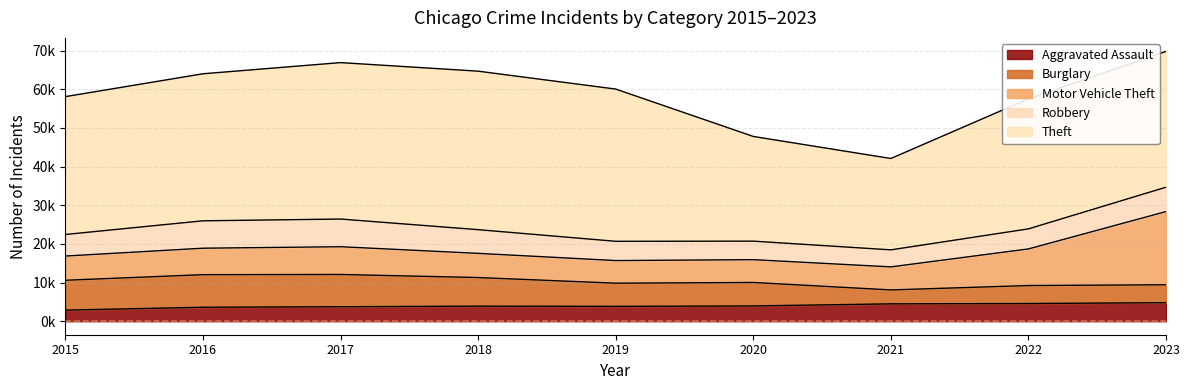

Reading right to left, list all the values displayed in this chart.

Aggravated Assault: 2023=4804	2022=4580	2021=4496	2020=3953	2019=3847	2018=3903	2017=3750	2016=3618	2015=2871
Burglary: 2023=4627	2022=4649	2021=3601	2020=6071	2019=5991	2018=7397	2017=8344	2016=8426	2015=7726
Motor Vehicle Theft: 2023=18933	2022=9470	2021=5959	2020=5900	2019=5853	2018=6254	2017=7179	2016=6844	2015=6263
Robbery: 2023=6301	2022=5191	2021=4406	2020=4791	2019=4983	2018=6131	2017=7159	2016=7086	2015=5579
Theft: 2023=35131	2022=33627	2021=23630	2020=27079	2019=39377	2018=40994	2017=40462	2016=38031	2015=35655